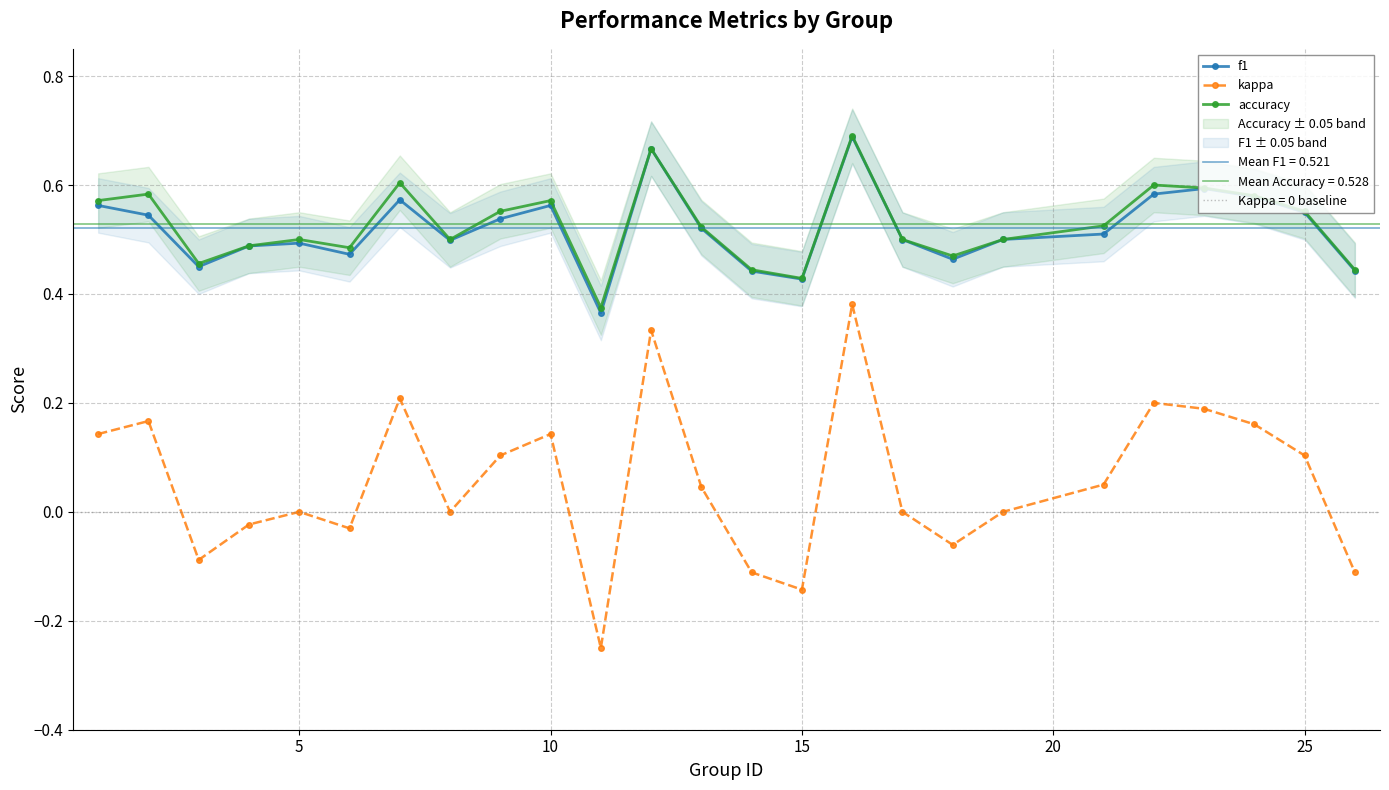

True or false: kappa and f1 cross at least once.

False